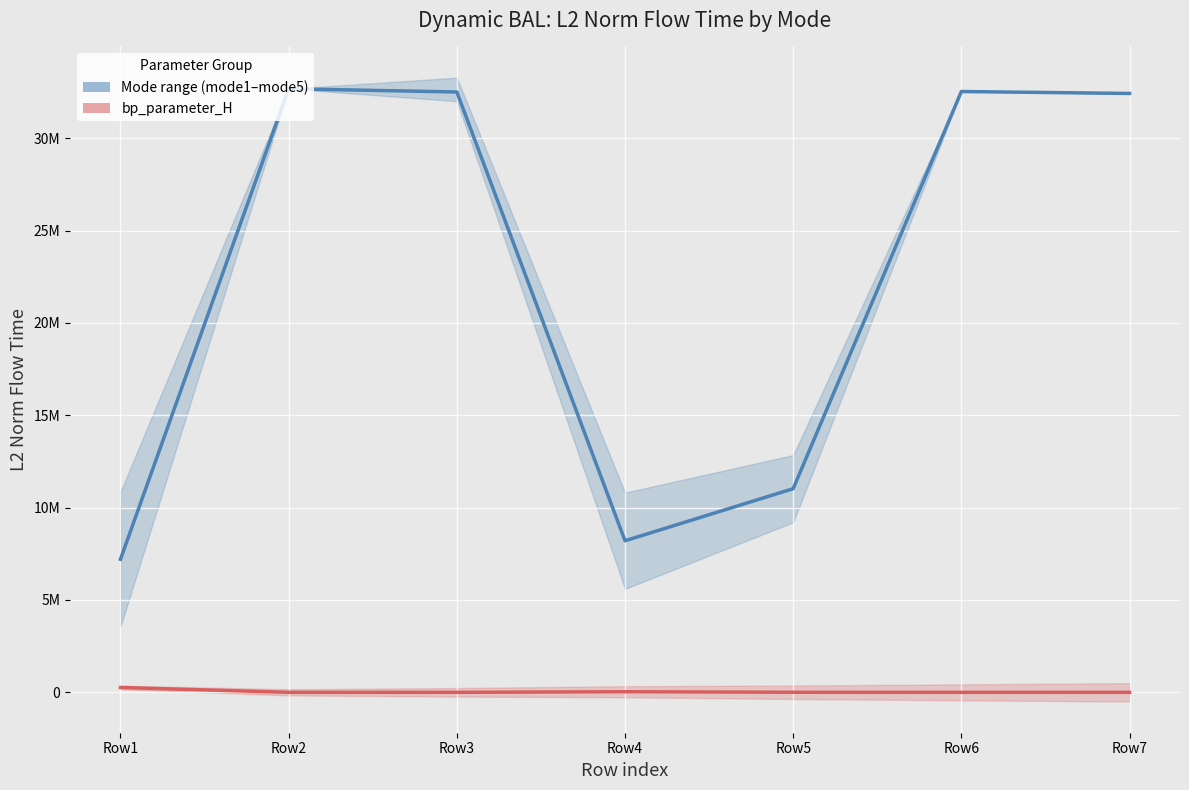

List the series in order of their overall mean, lowest first.

bp_parameter_H (red band), Mode1+2 avg (blue band)